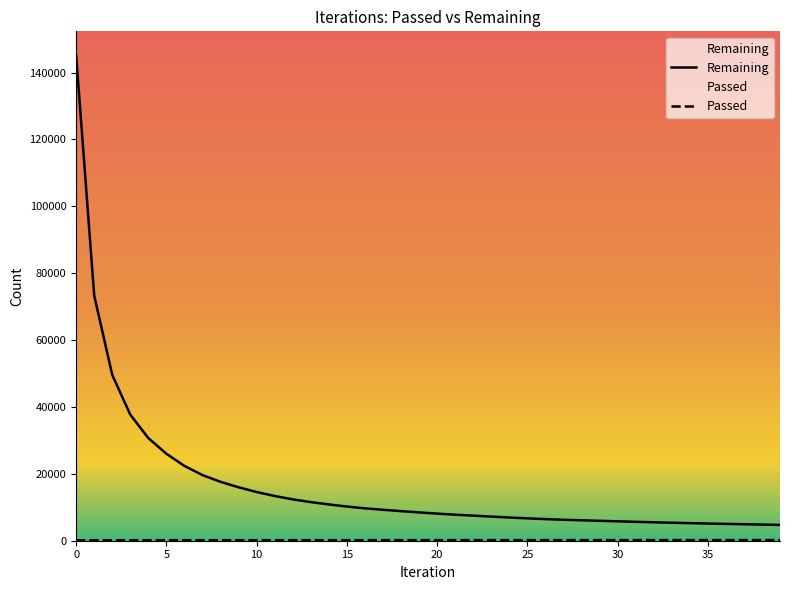

What is the difference between the maximum and minimum values in the Remaining series?

140350